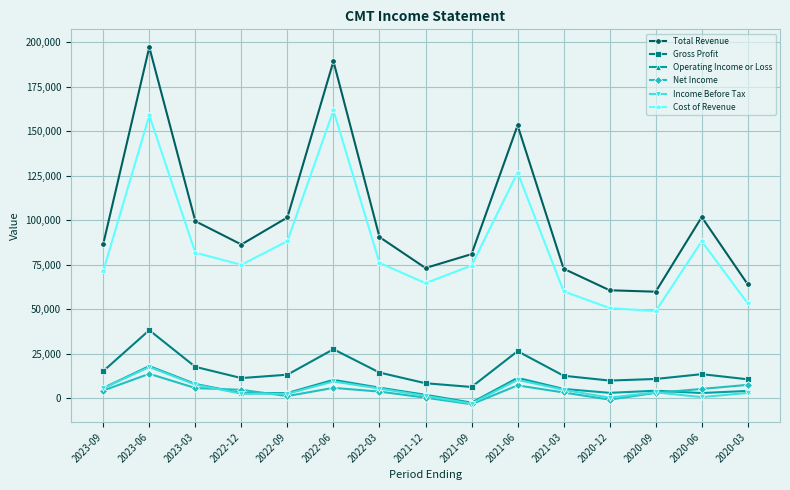

True or false: Operating Income or Loss and Net Income intersect in this chart.

True